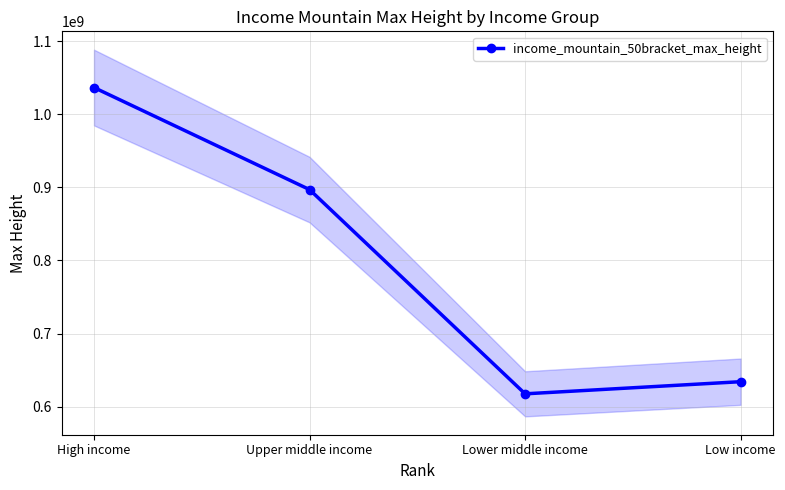

What is the difference between the maximum and minimum values?

419197875